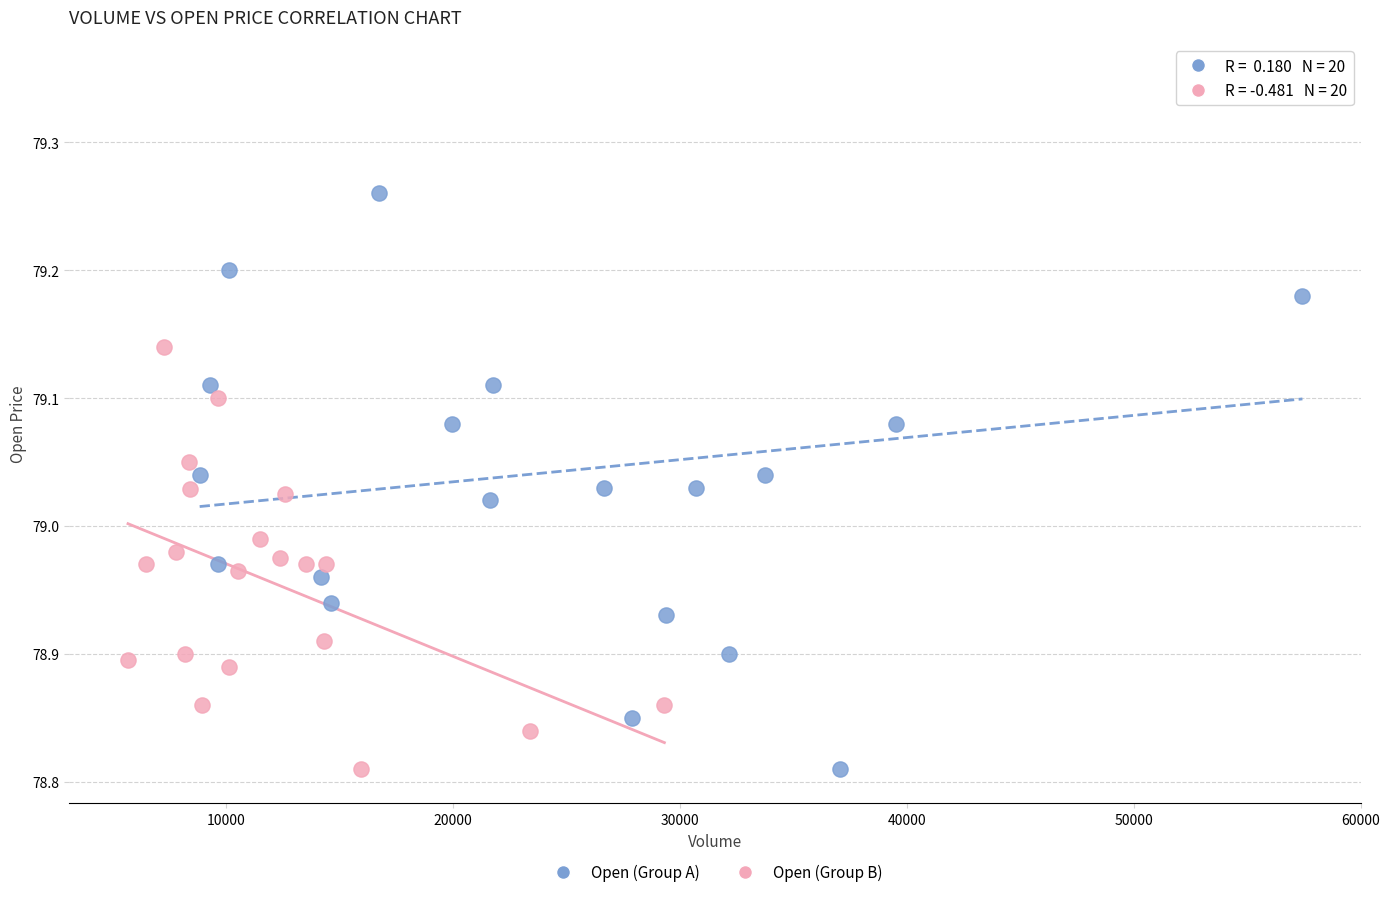

Which series has the largest Y range (max minus min)?

Open (Group A)